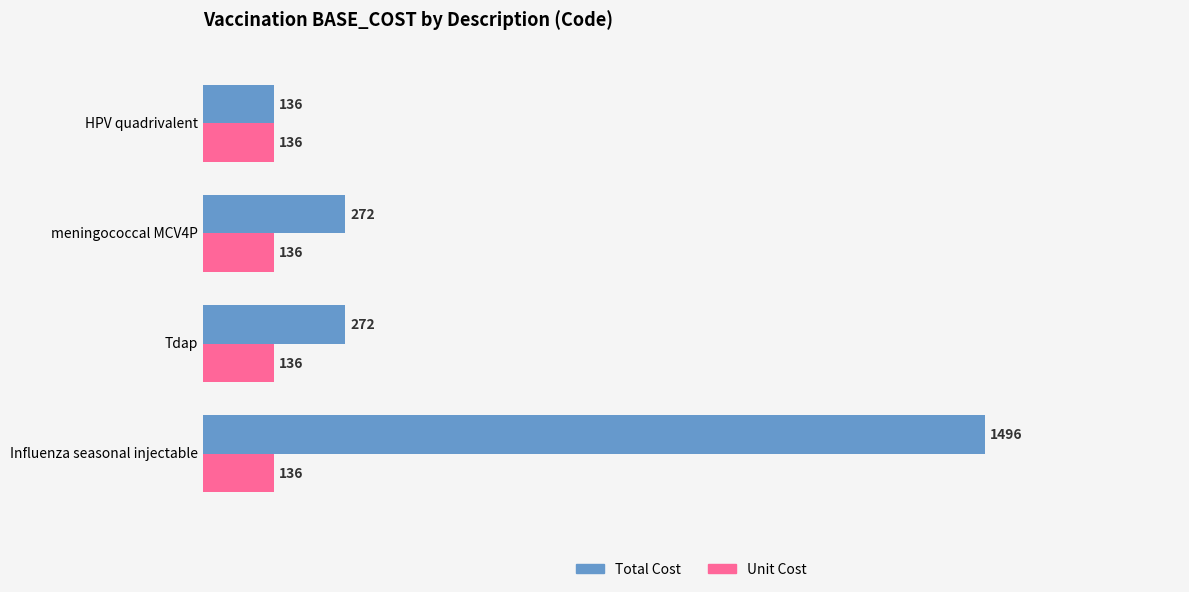

What is the difference between the Total Cost values at Influenza seasonal injectable and meningococcal MCV4P?

1224